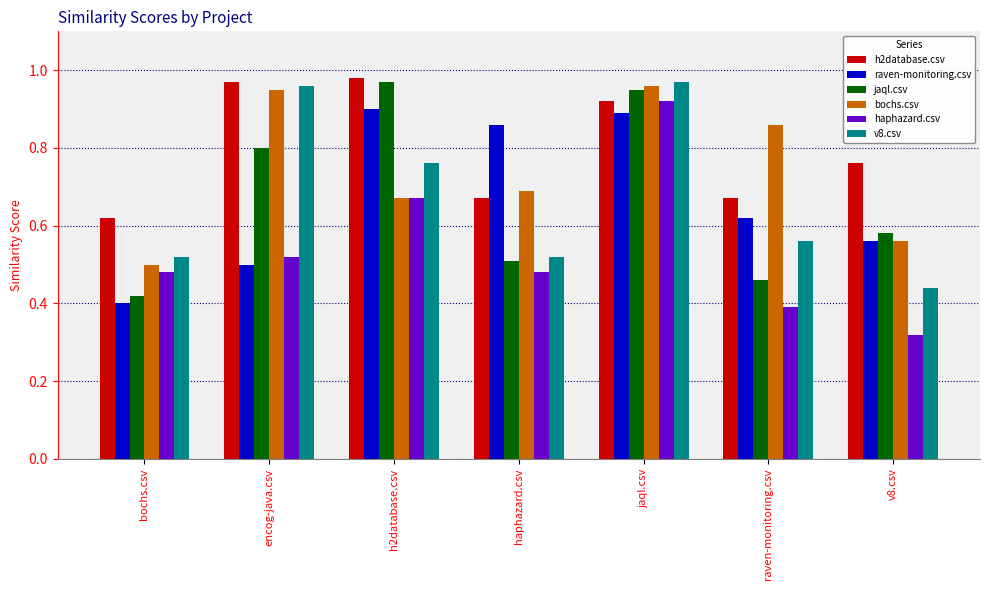

What is the label of the 6th bar from the left?

raven-monitoring.csv